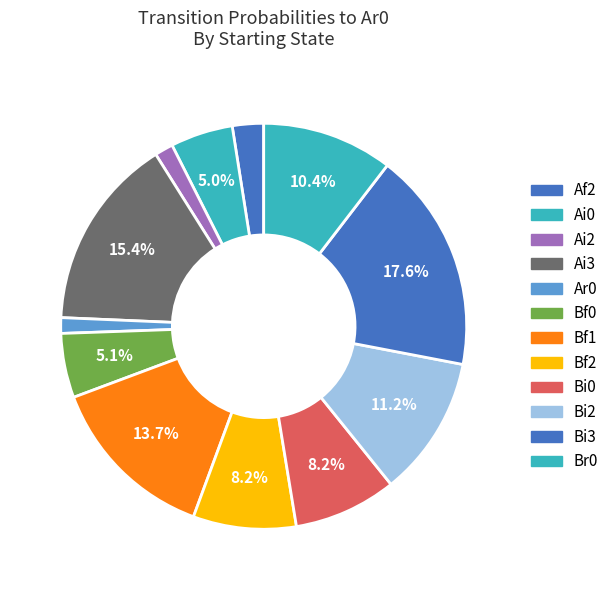

Which slice is the largest?

Bi3